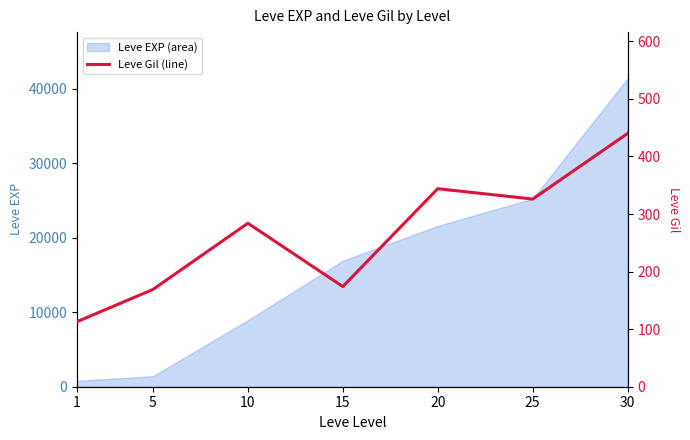

The value of Leve EXP (area) at 20 is 21600. True or false?

True